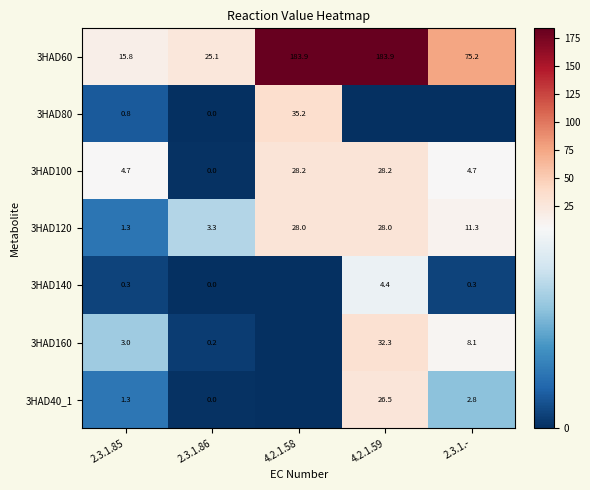

At which category is the sum across all series the highest?

4.2.1.59